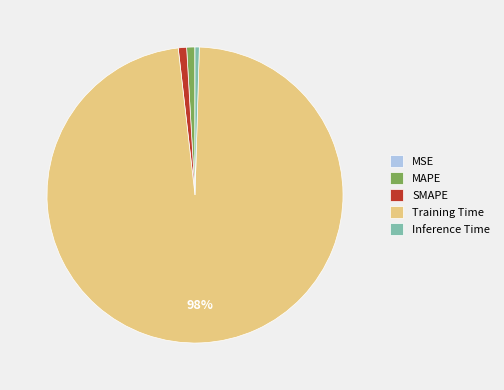

To the nearest percent, what is the difference between the largest and smallest slice percentages?

98%